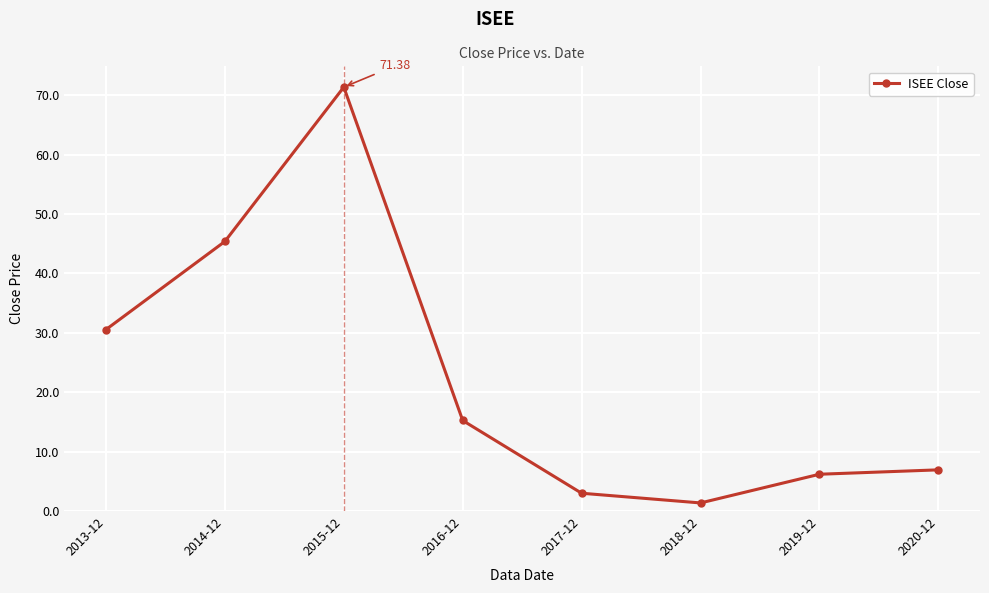

Is this an area chart (filled region under the line)?

No